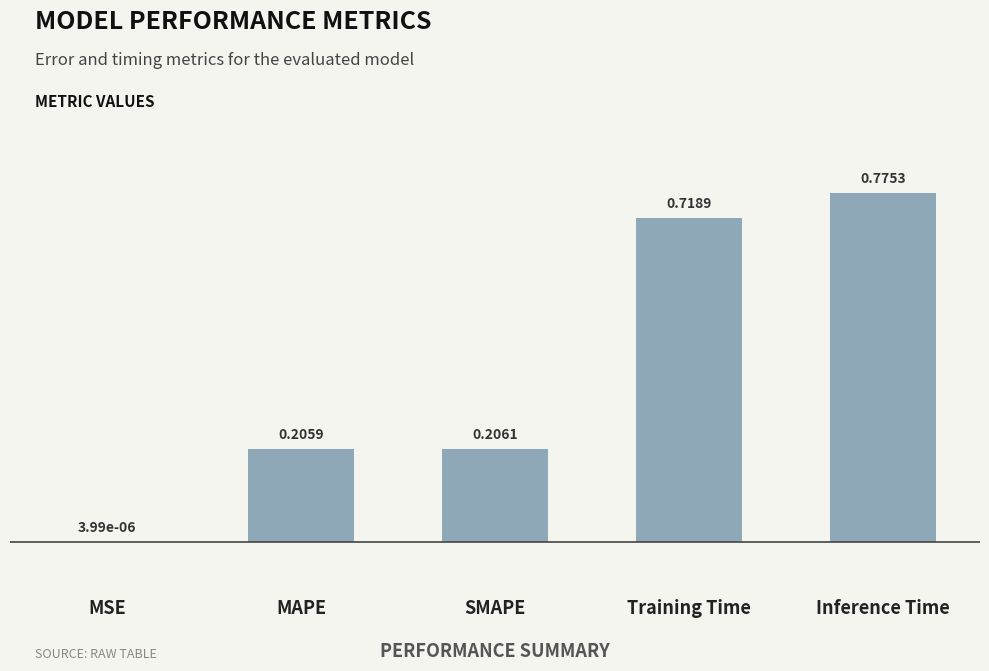

At which category does the chart reach its peak across all series?

Inference Time